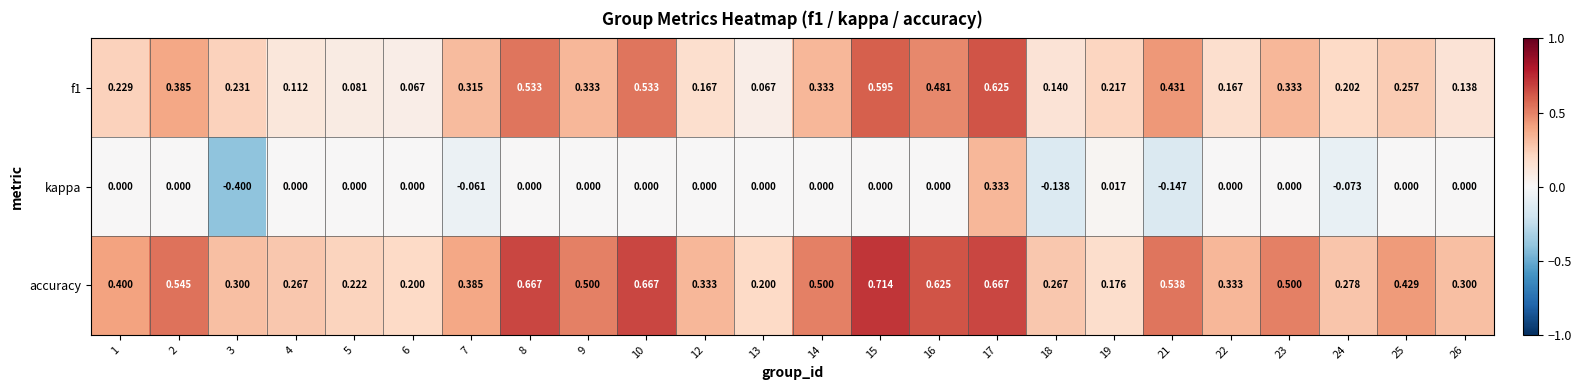

Is the value of f1 at 7 greater than the value of kappa at 22?

Yes